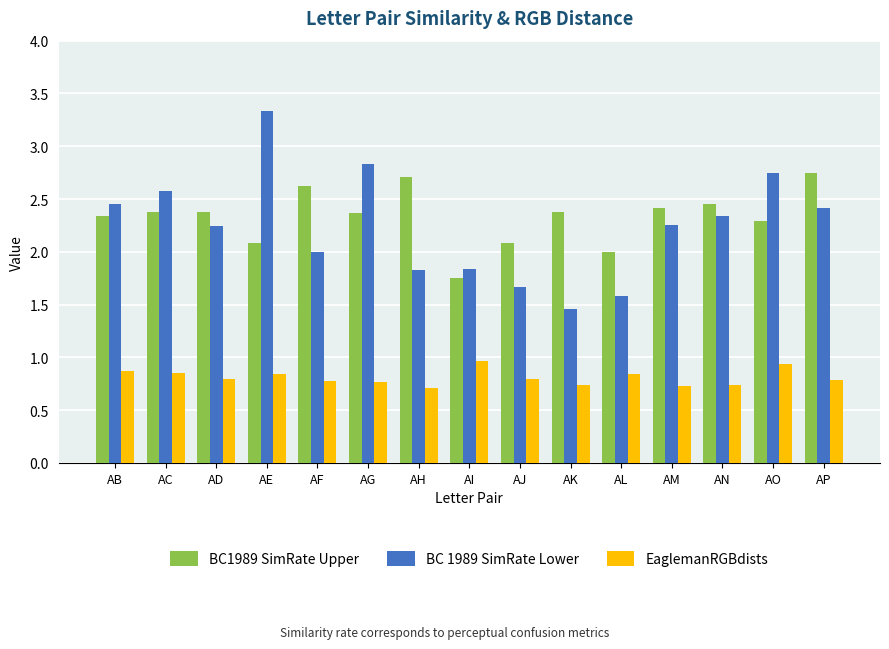

Rank the series at AF from highest to lowest value.

BC1989 SimRate Upper, BC 1989 SimRate Lower, EaglemanRGBdists